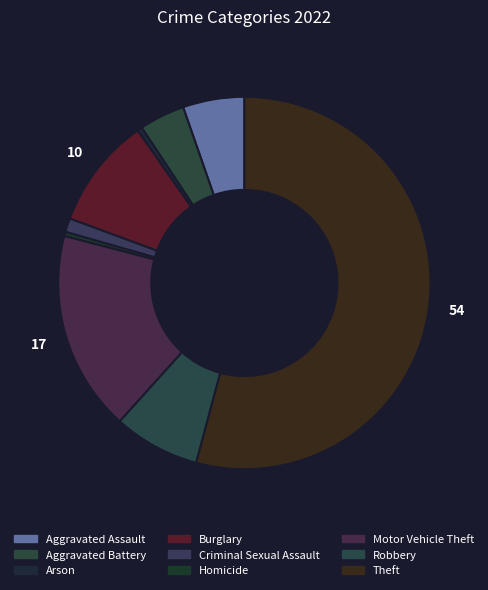

Count the number of slices in the pie.

9